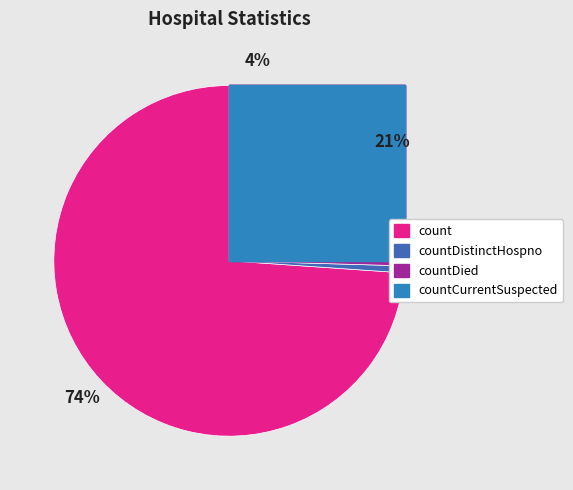

To the nearest percent, what portion does countDistinctHospno represent?

1%